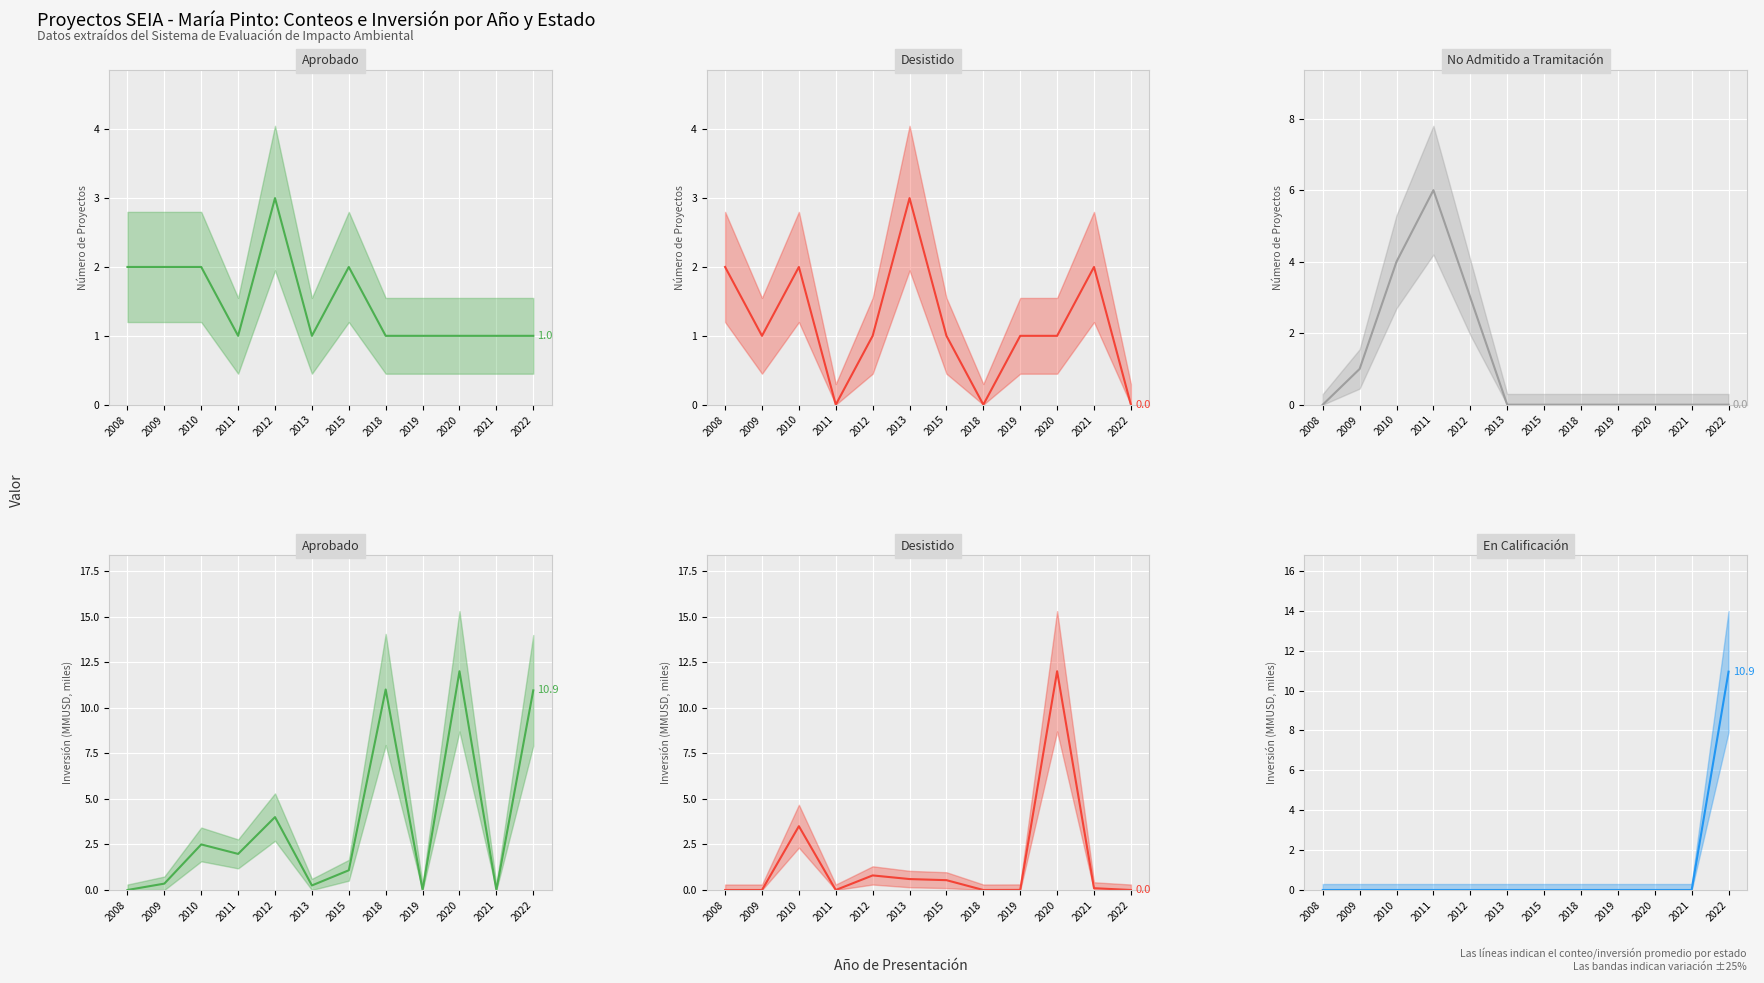

How many values in Aprobado are above zero?

9